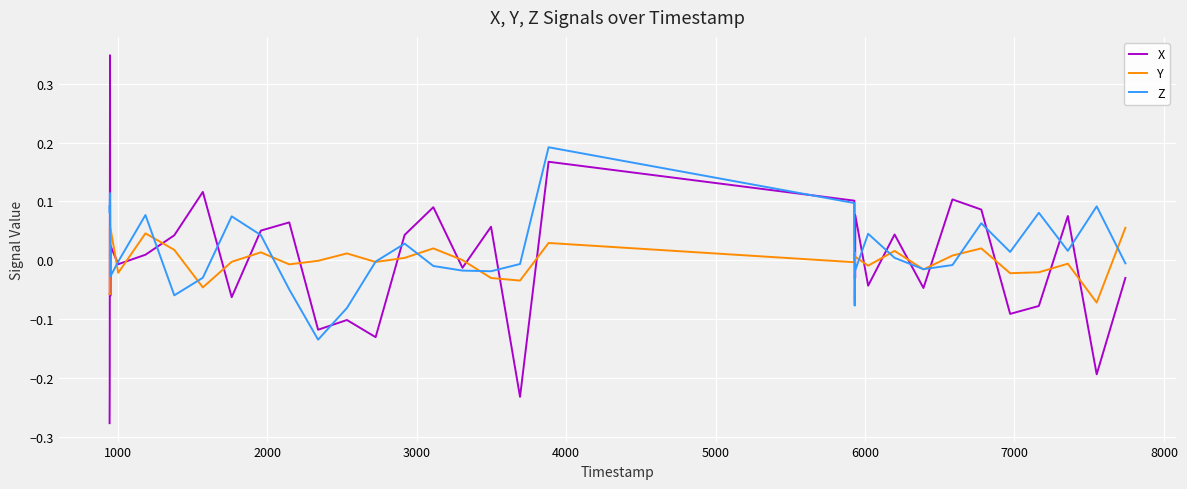

True or false: X and Z cross at least once.

True